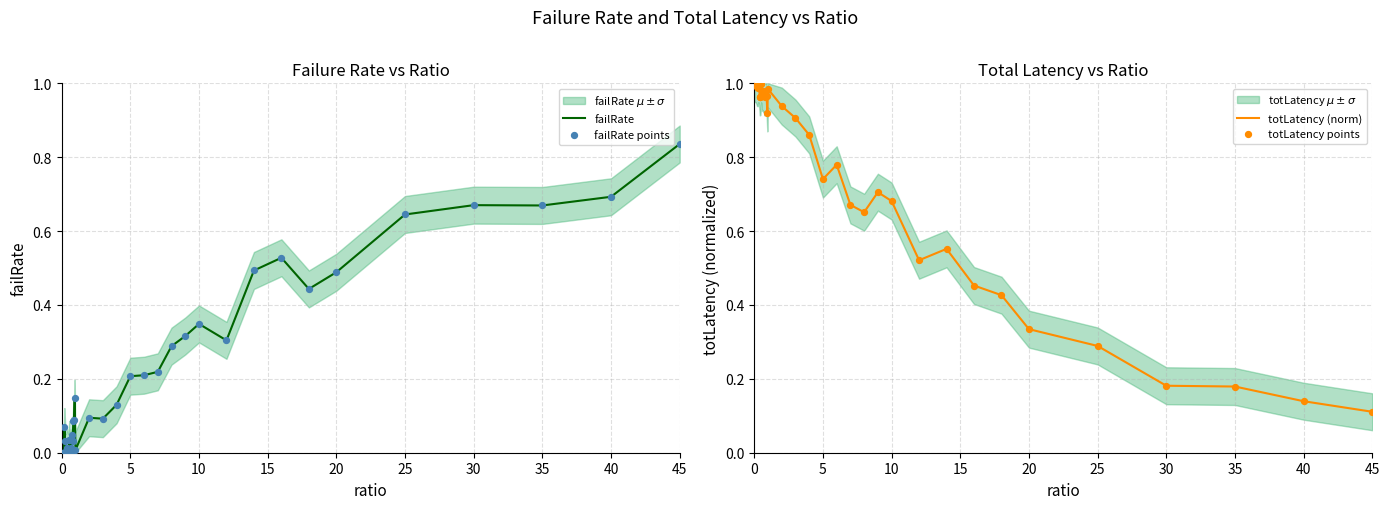

The failRate series shows 0.4 at 35. True or false?

False